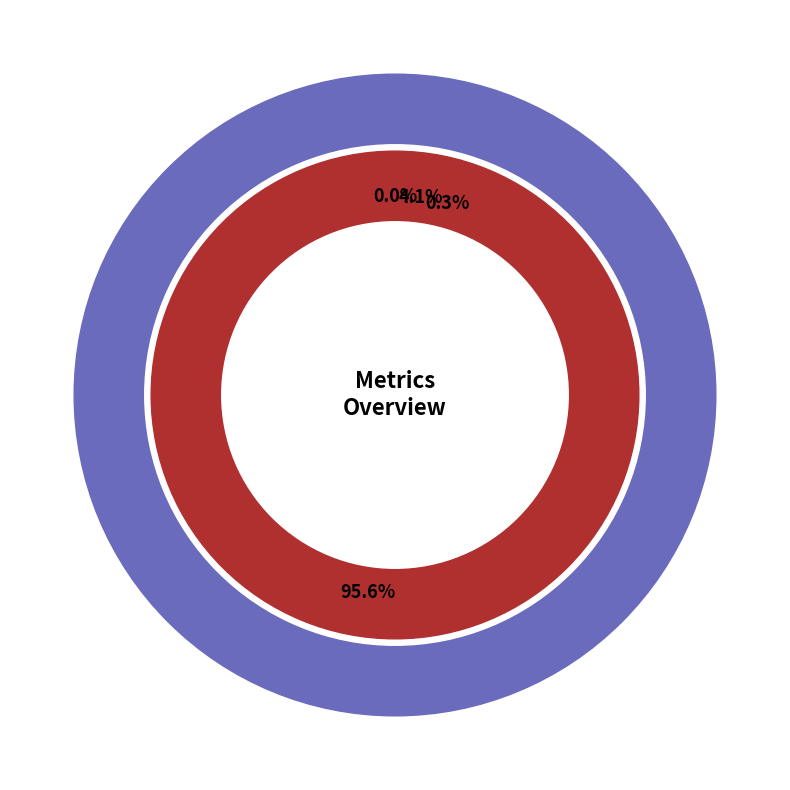

True or false: MAPE accounts for 99% of the total.

False